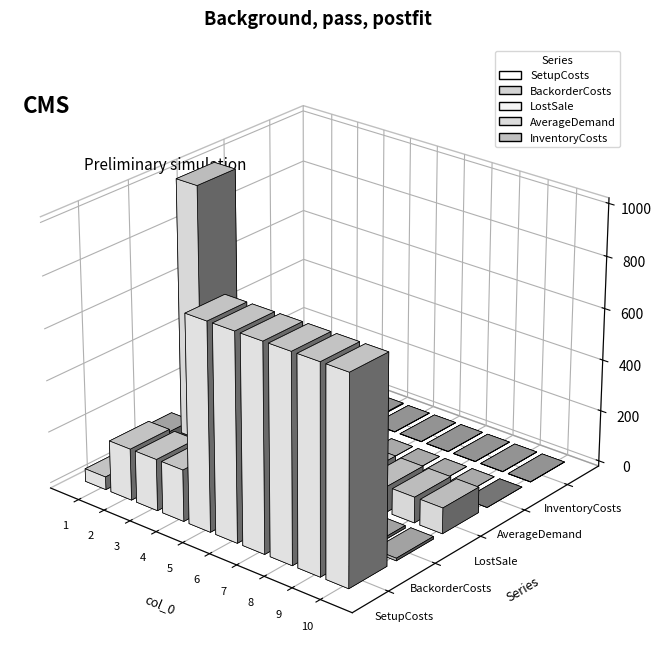

At which label does InventoryCosts reach its minimum?

5